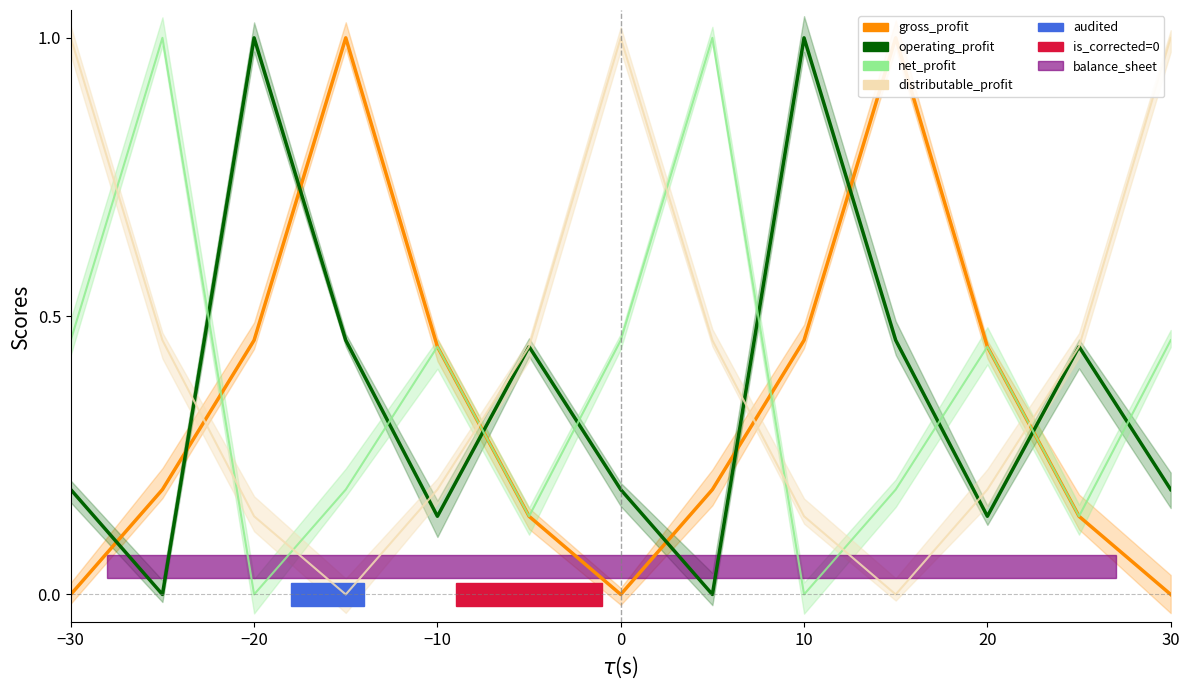

What is the highest value of the net_profit series?

1.0